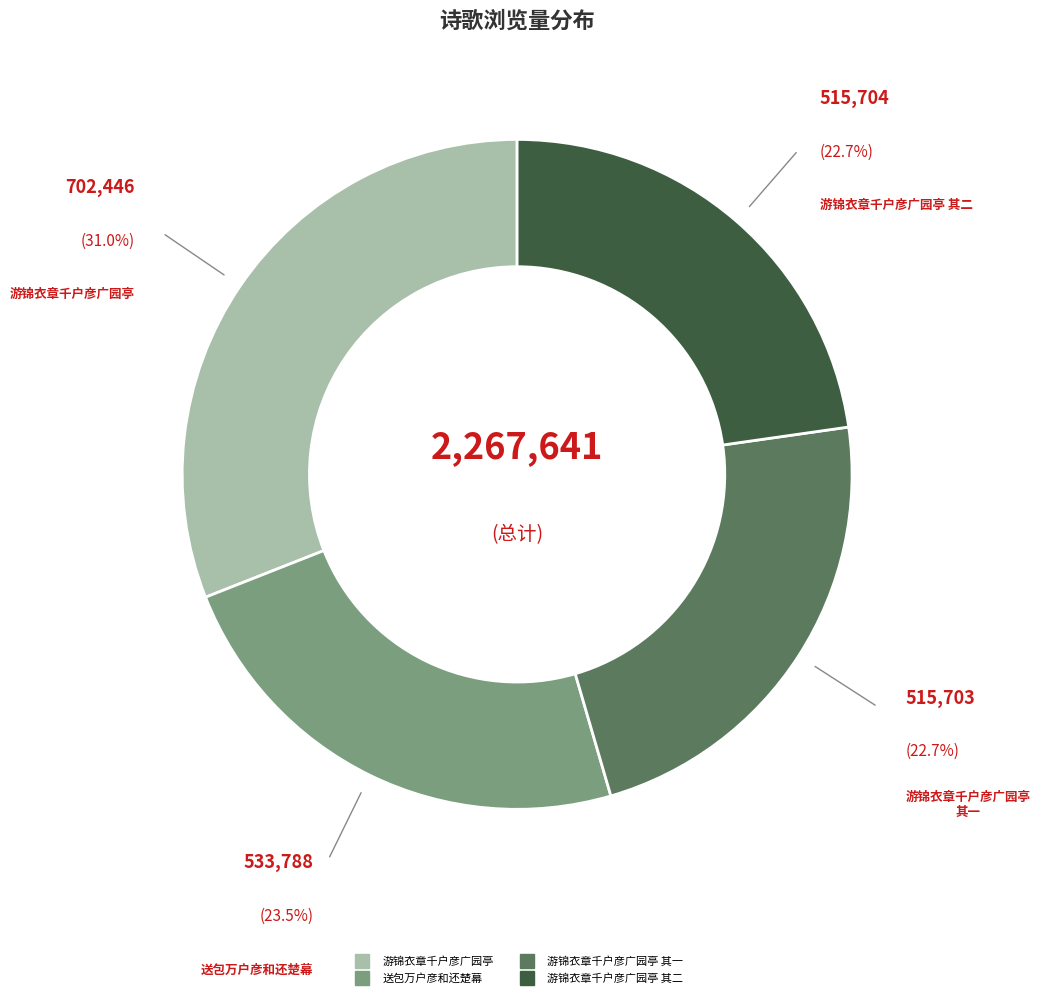

How many segments does this pie chart have?

4